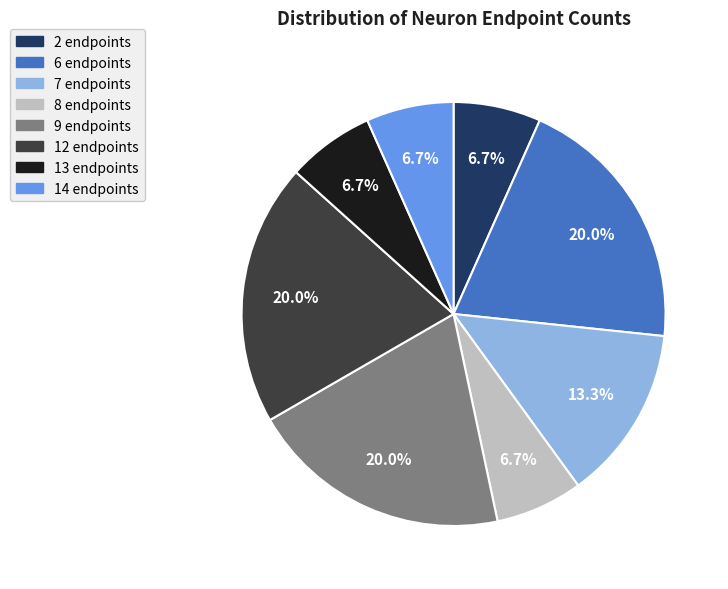

How many segments does this pie chart have?

8